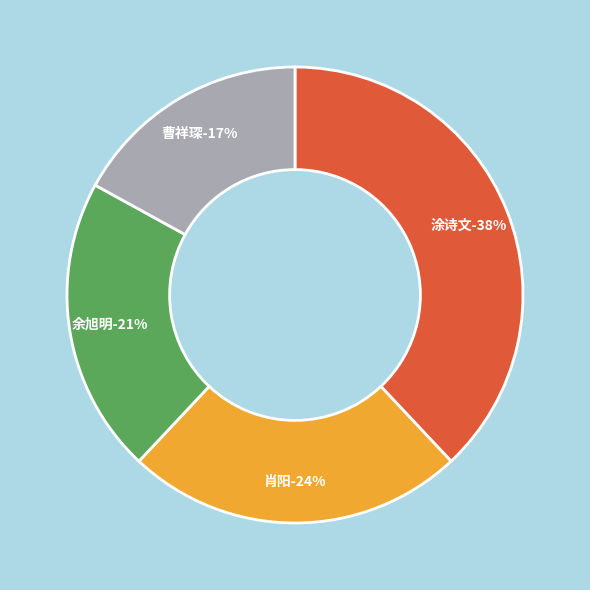

Which category has the smallest portion of the pie?

曹祥琛